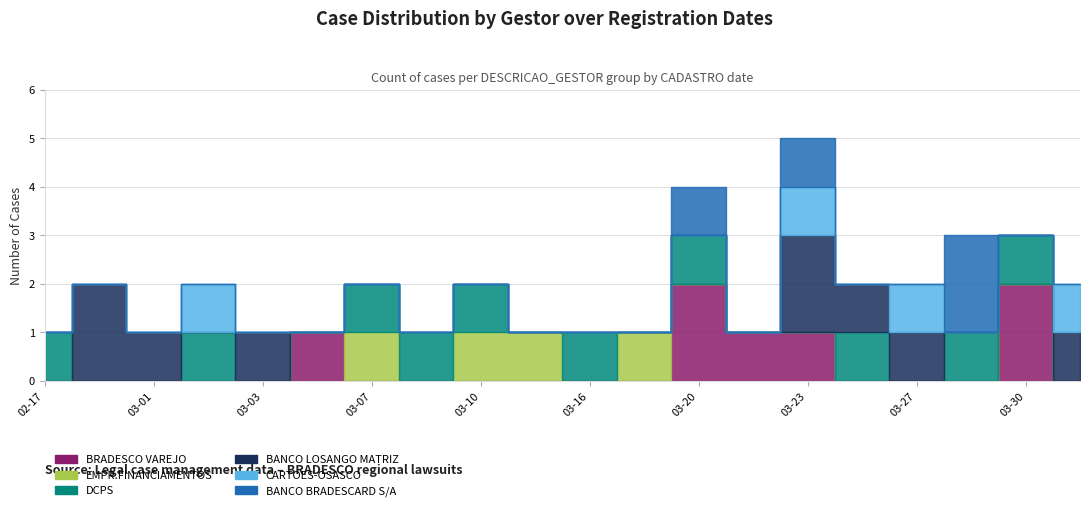

At which category is the sum across all series the highest?

2017-03-23